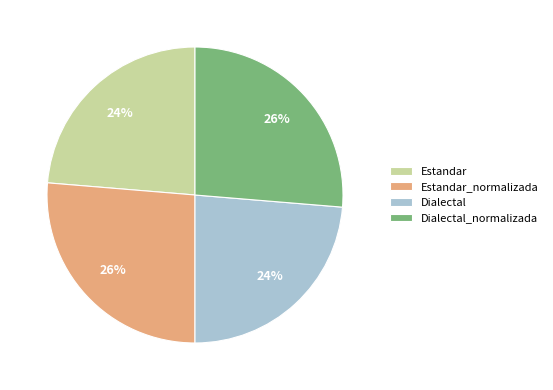

True or false: Estandar accounts for 24% of the total.

True